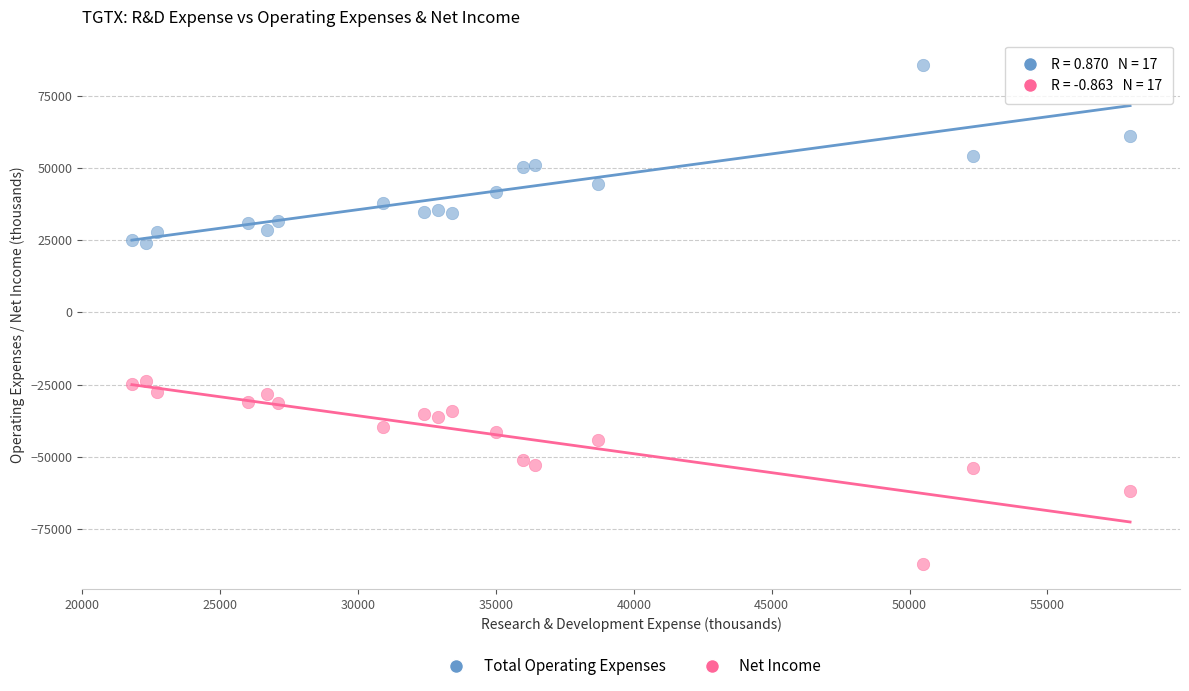

What are all the series names shown in the legend?

Total Operating Expenses, Net Income